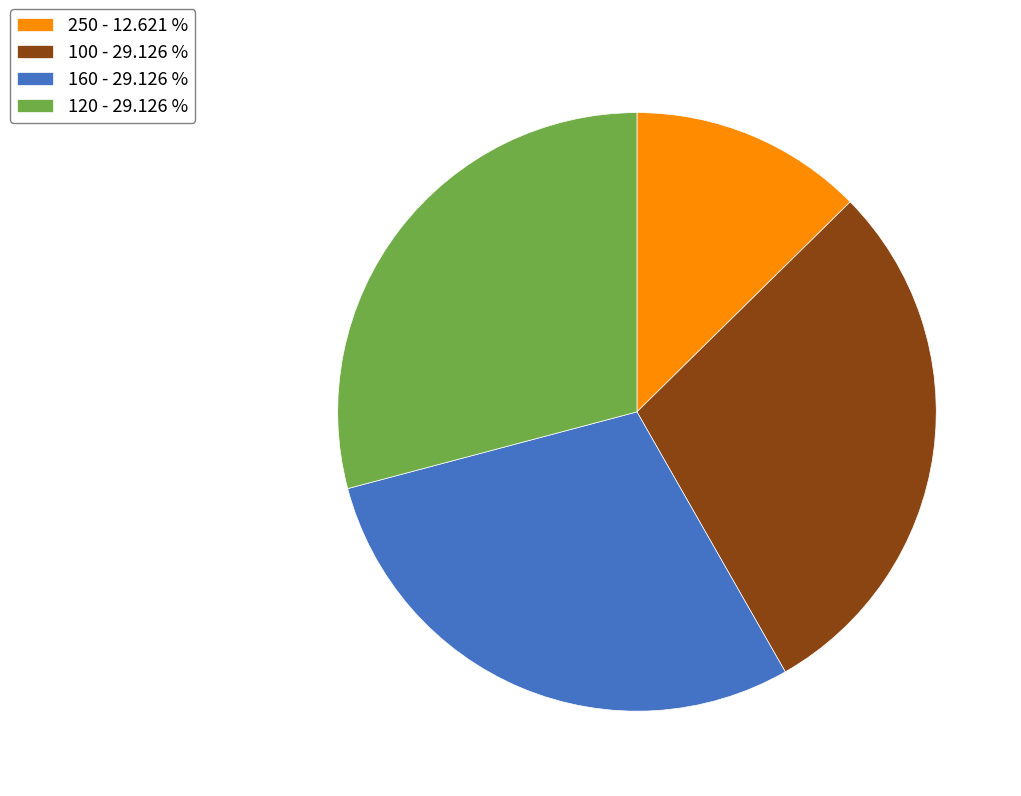

Count the number of slices in the pie.

4